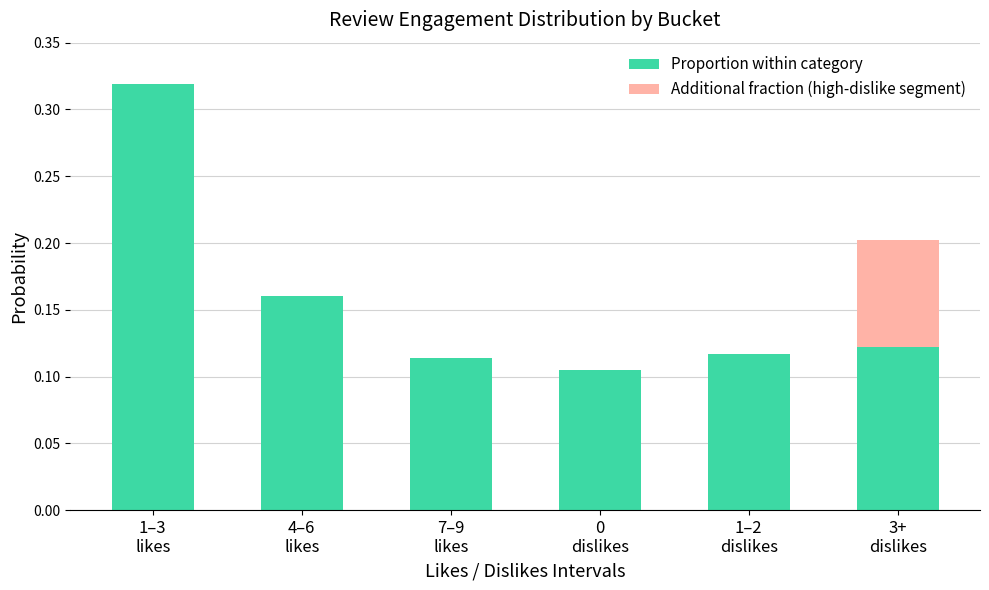

True or false: Proportion within category has a value of 0.0 at 1–2
dislikes.

False